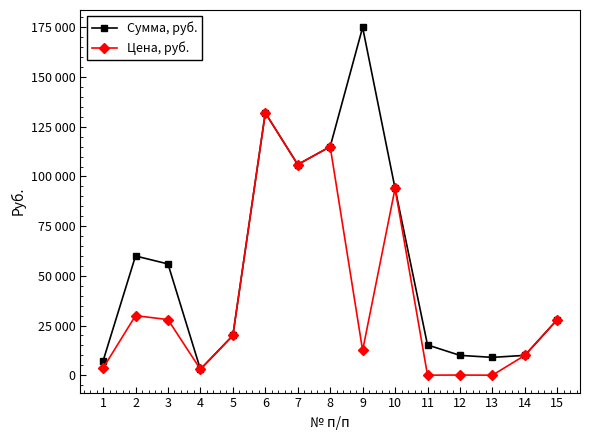

What is the total value across all series at 2?

90000